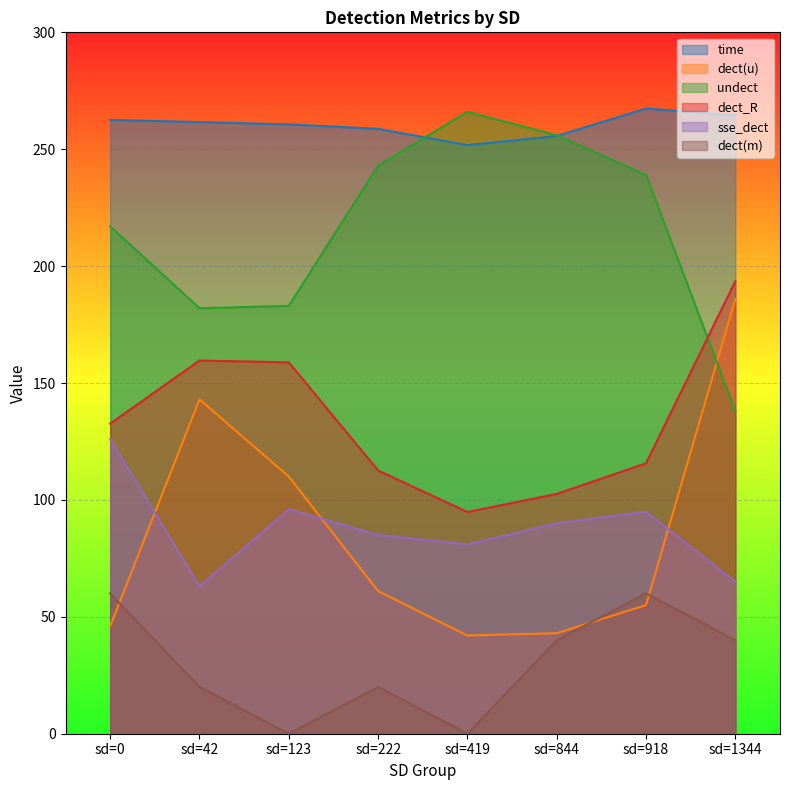

Is the value of time at sd=918 greater than the value of undect at sd=419?

Yes